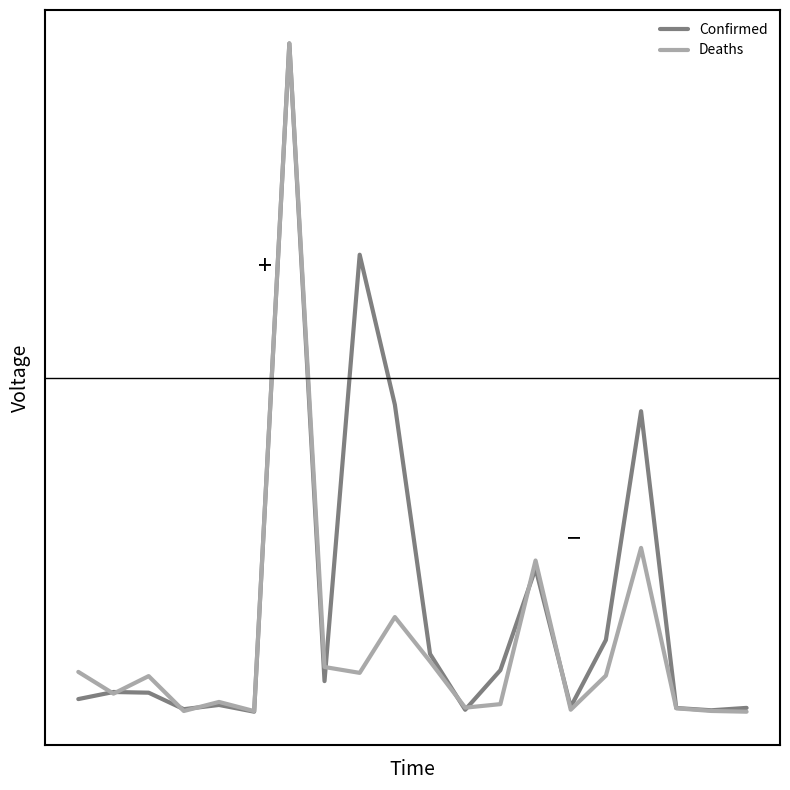

List the series in order of their overall mean, lowest first.

Deaths, Confirmed